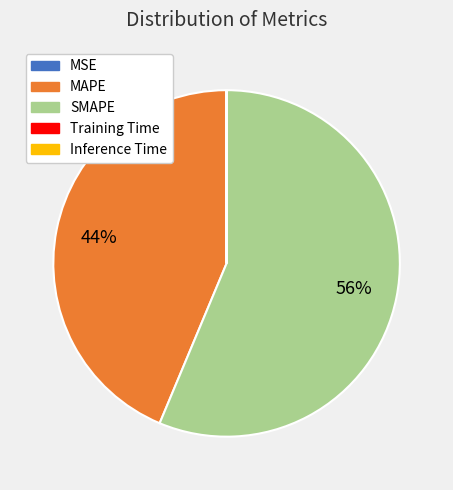

To the nearest percent, what is the difference between the largest and smallest slice percentages?

56%